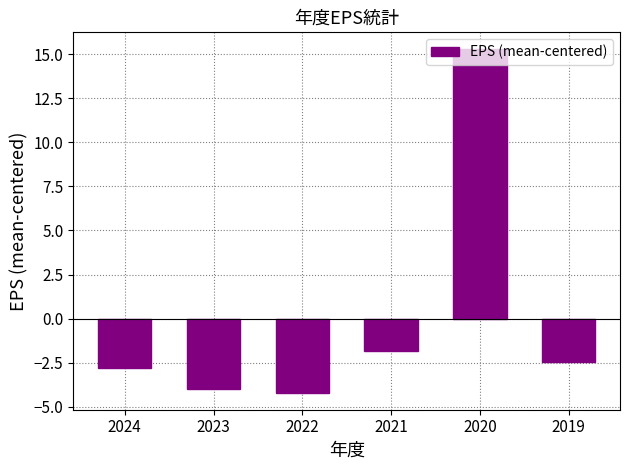

What value does the data have at 2021?

-1.8